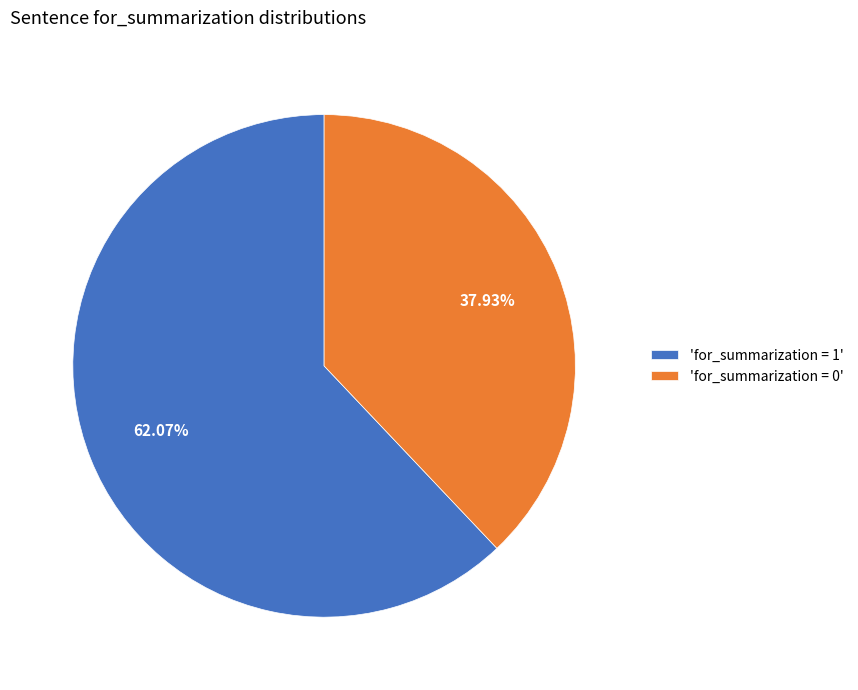

Between 'for_summarization = 1' and 'for_summarization = 0', which is larger?

'for_summarization = 1'